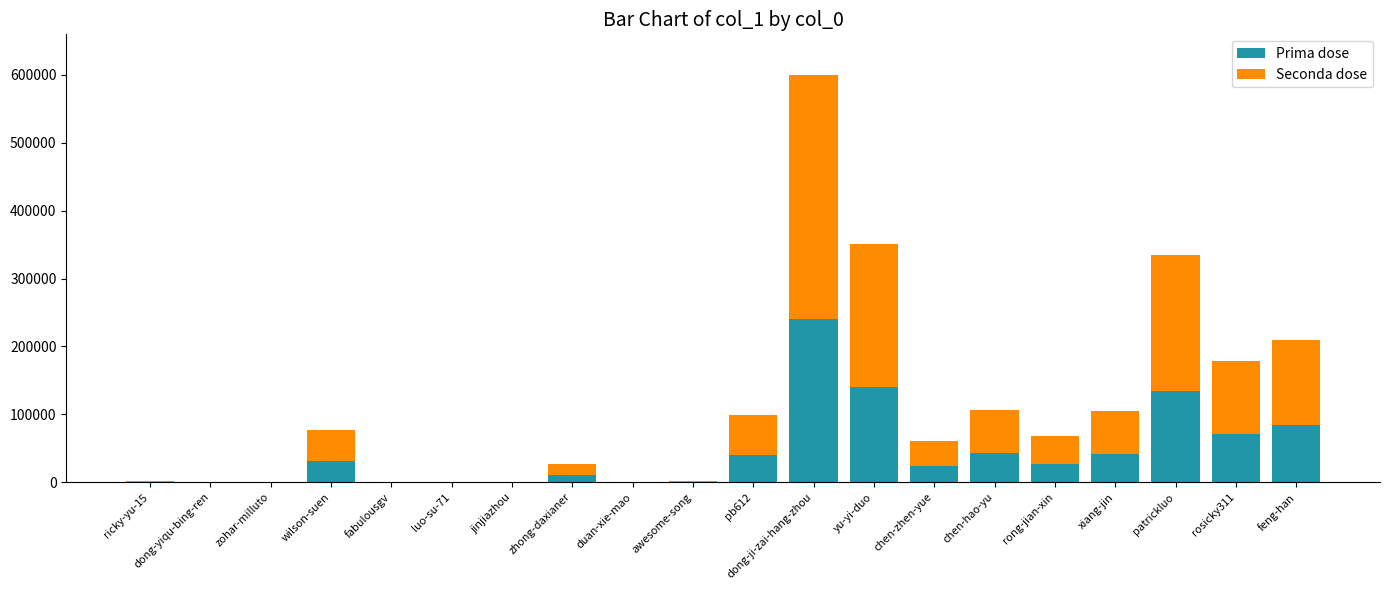

How many data points does each series have?

20